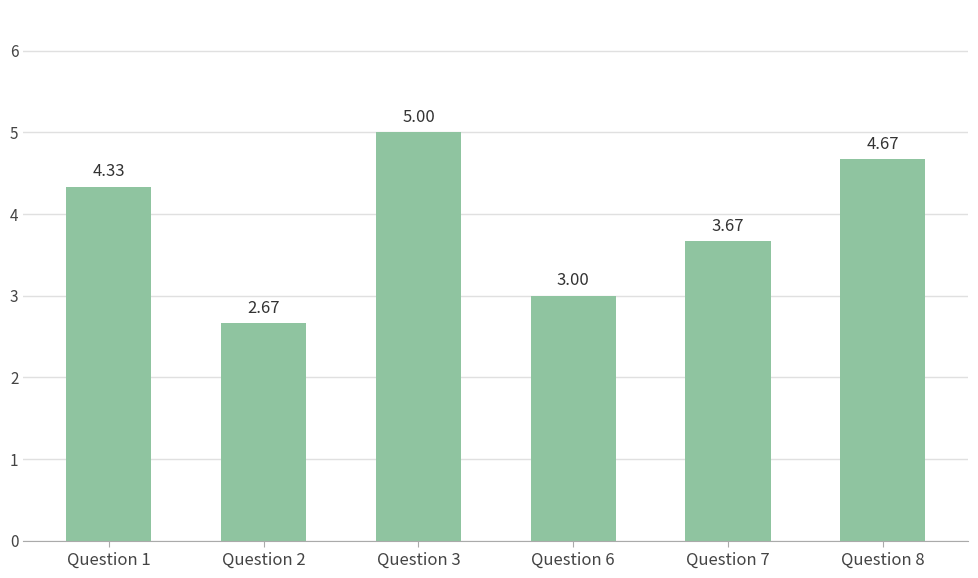

How many bars are there in total?

6